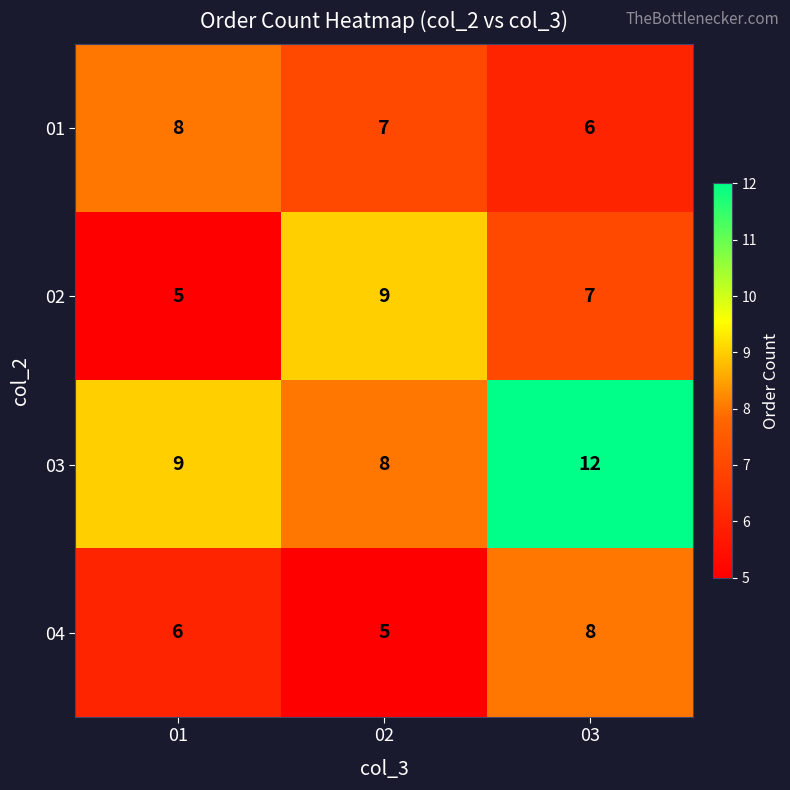

Reading right to left, list all the values displayed in this chart.

01: 03=6	02=7	01=8
02: 03=7	02=9	01=5
03: 03=12	02=8	01=9
04: 03=8	02=5	01=6